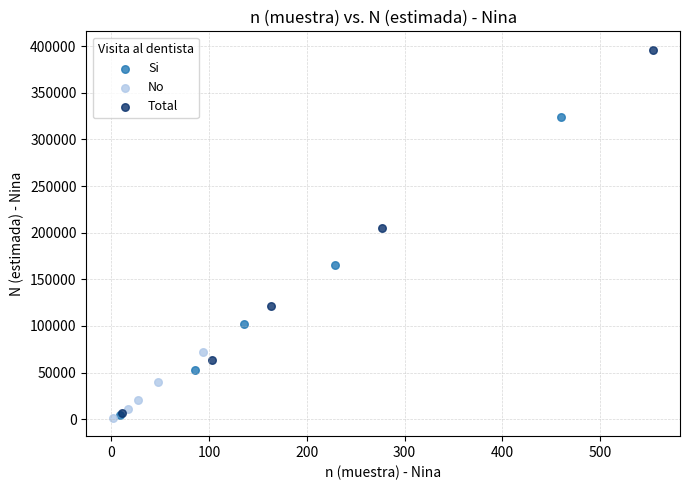

Which series reaches the maximum Y coordinate?

Total